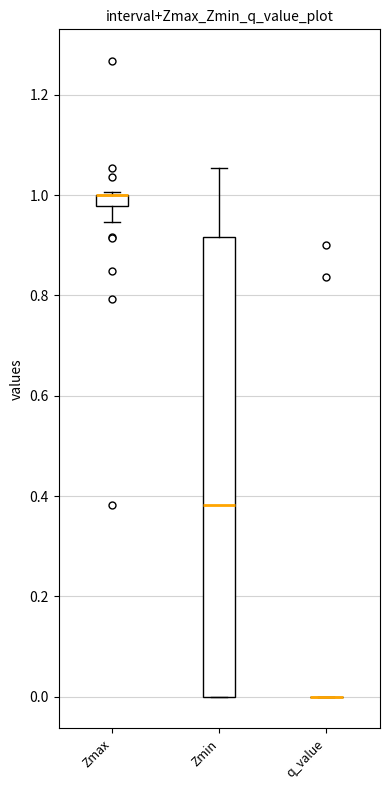

Where is the lower edge of the box for Zmax on the y-axis? The values are not printed on the chart, so give them approximately, as read against the axis.

0.98